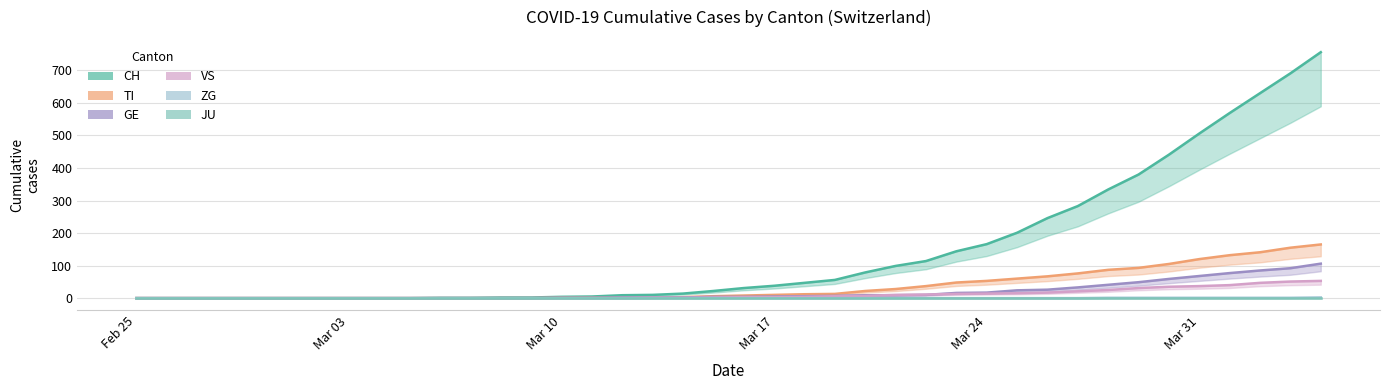

The TI series shows 83 at 2020-03-25. True or false?

False